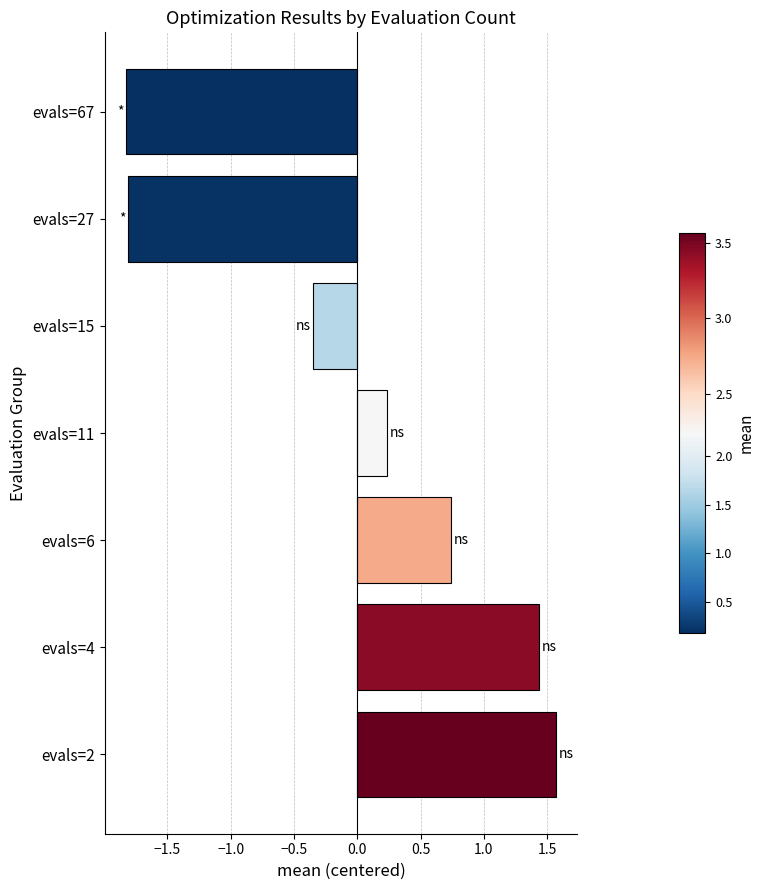

What is the sum of the values at evals=6 and evals=67?

-1.1